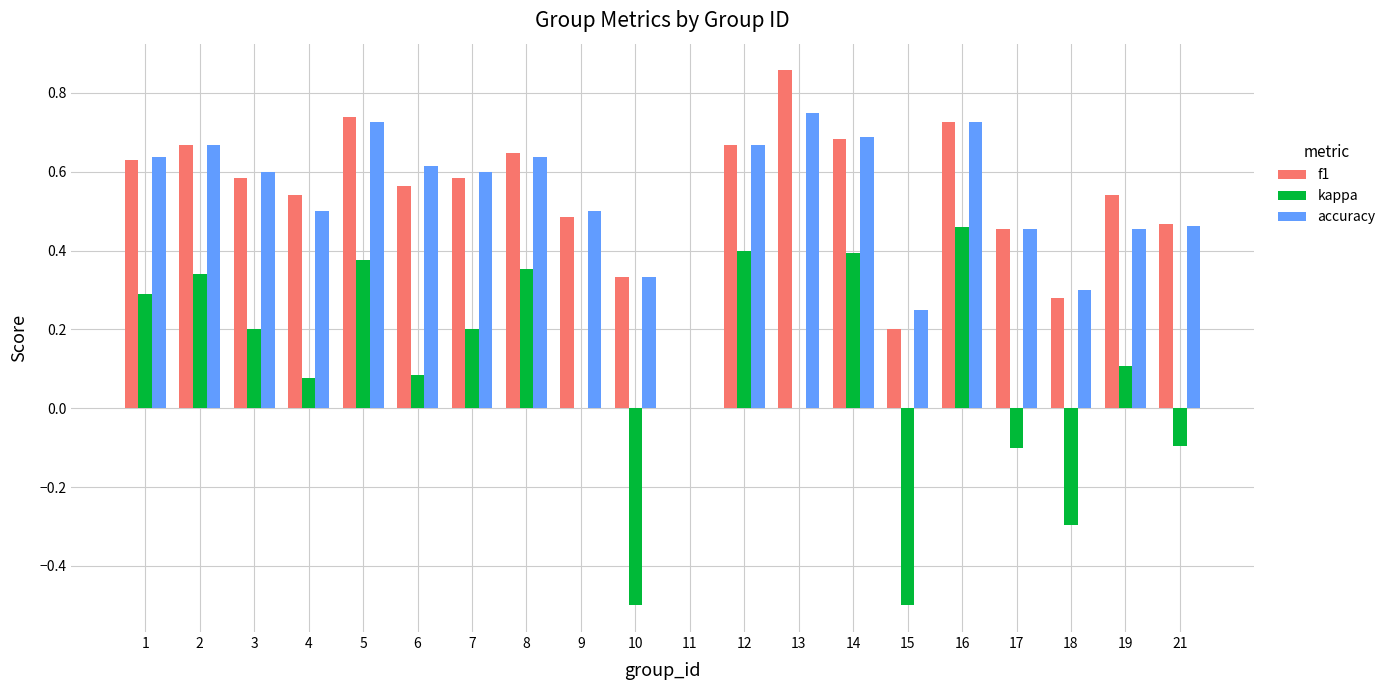

Which category has the highest value in the kappa series?

16